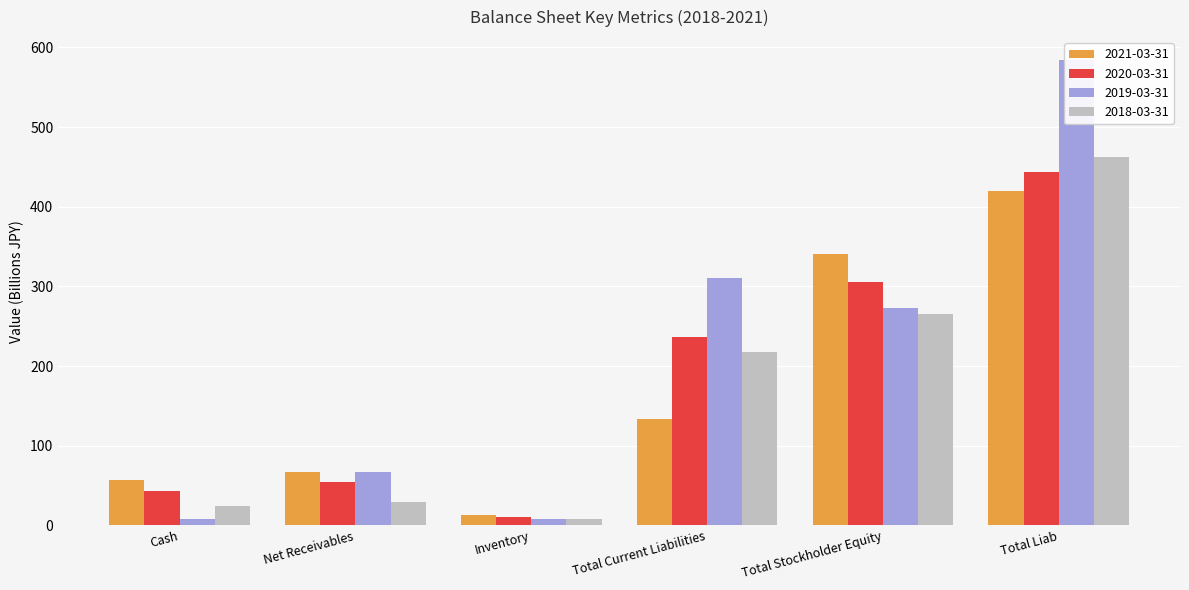

At which label is 2019-03-31 closest to 295?

Total Current Liabilities